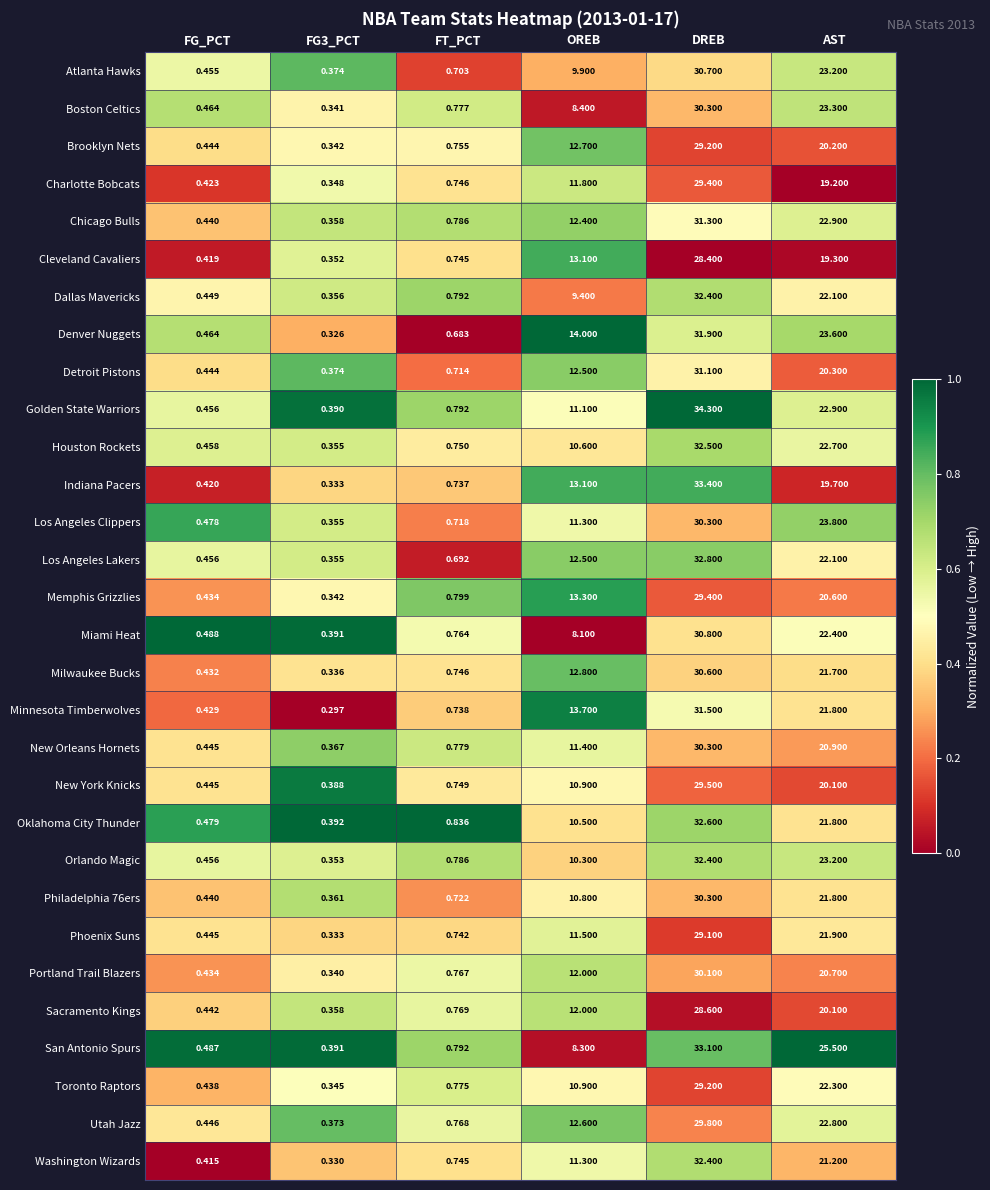

At which label does Denver Nuggets reach its peak?

DREB